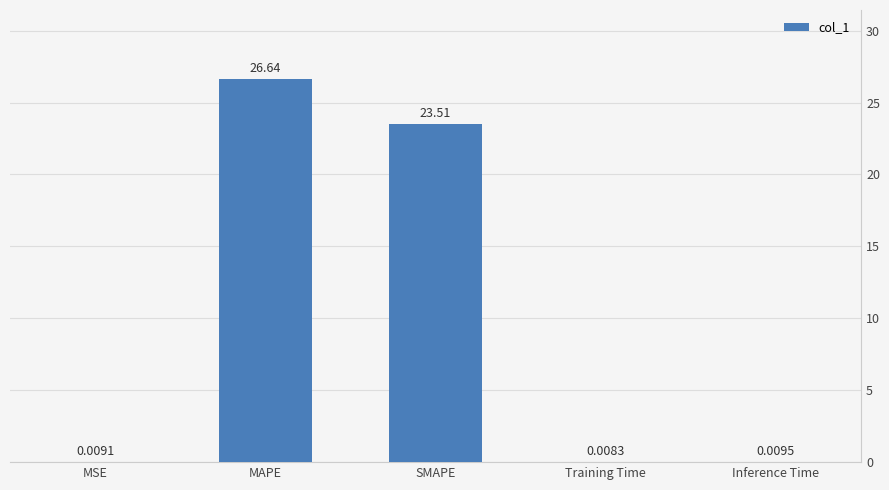

What is the change in value from SMAPE to Inference Time?

-23.5